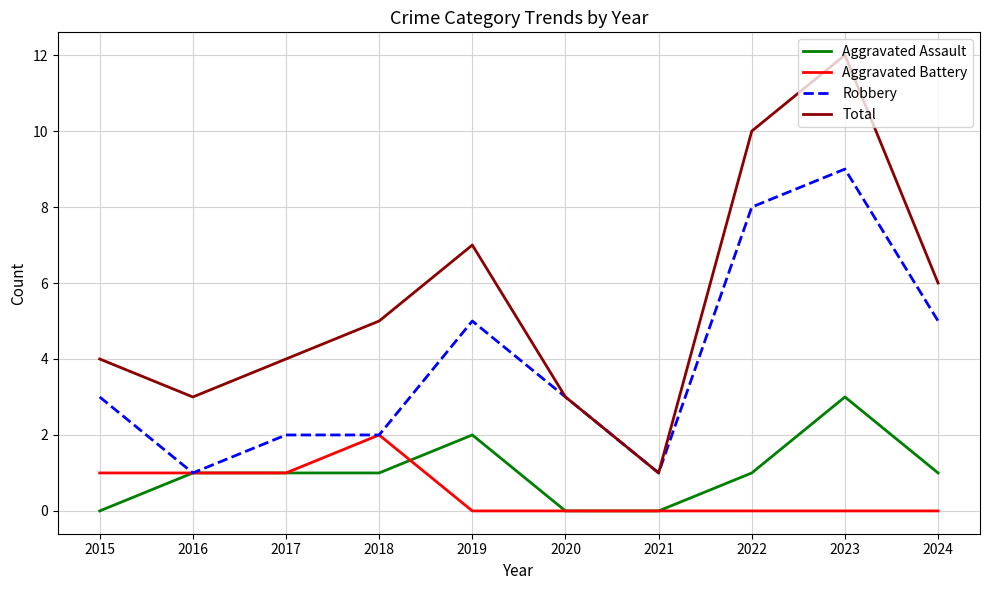

True or false: Aggravated Battery and Total intersect in this chart.

False